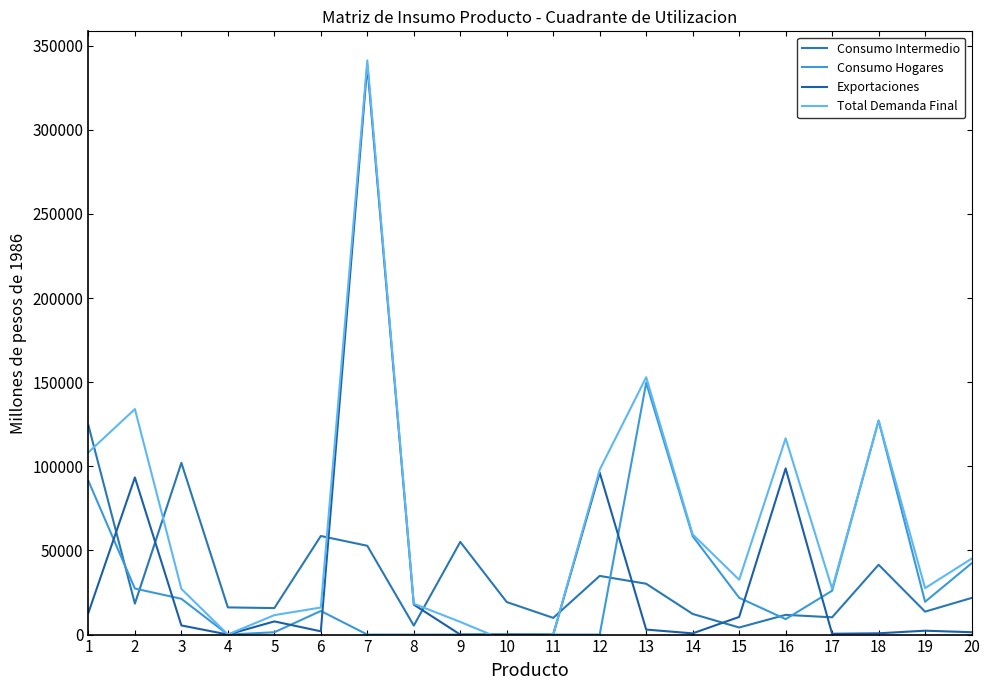

What is the total value across all series at 16?

236244